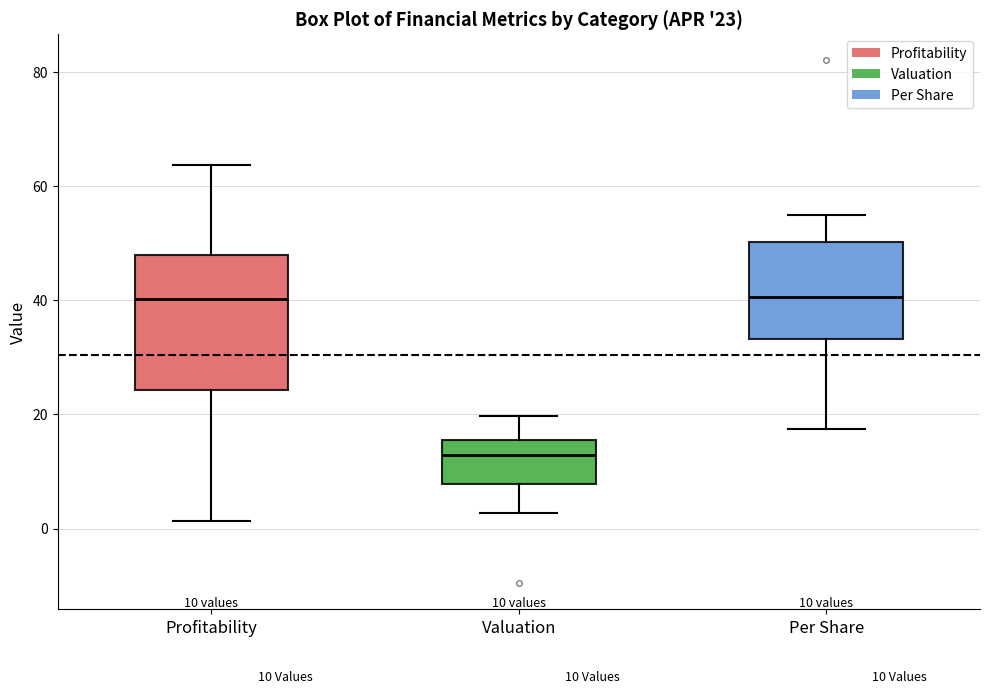

Which box has the lowest median line?

Valuation